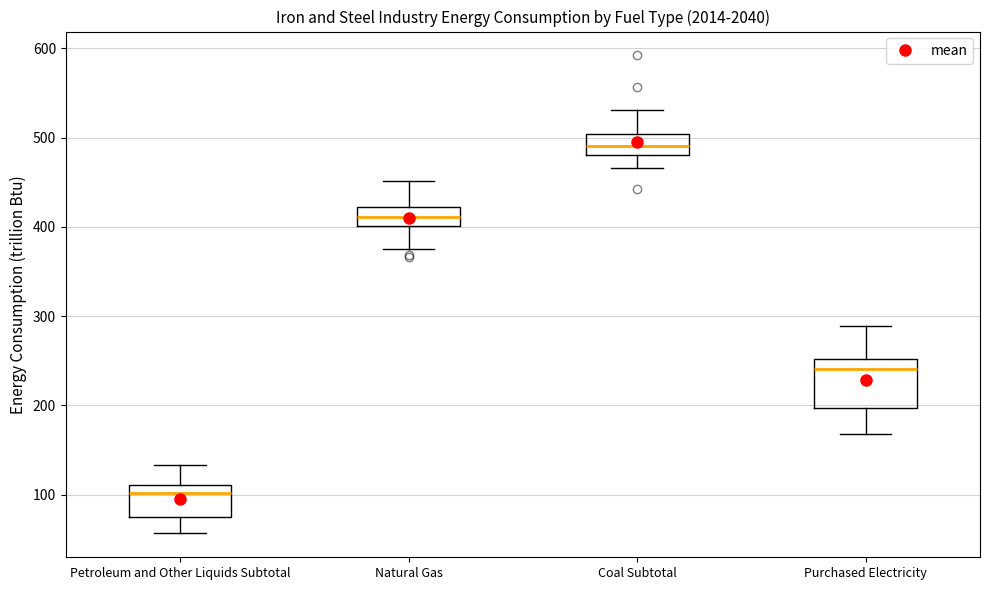

Reading left to right, read every box against the y-axis: the position of its median line, the range the box covers, and the ends of its whiskers. The values are not printed on the chart, so give them approximately, as read against the axis.

Petroleum and Other Liquids Subtotal: median 100, box 70 to 110, whiskers 60 to 130
Natural Gas: median 410, box 400 to 420, whiskers 380 to 450
Coal Subtotal: median 490, box 480 to 500, whiskers 470 to 530
Purchased Electricity: median 240, box 200 to 250, whiskers 170 to 290